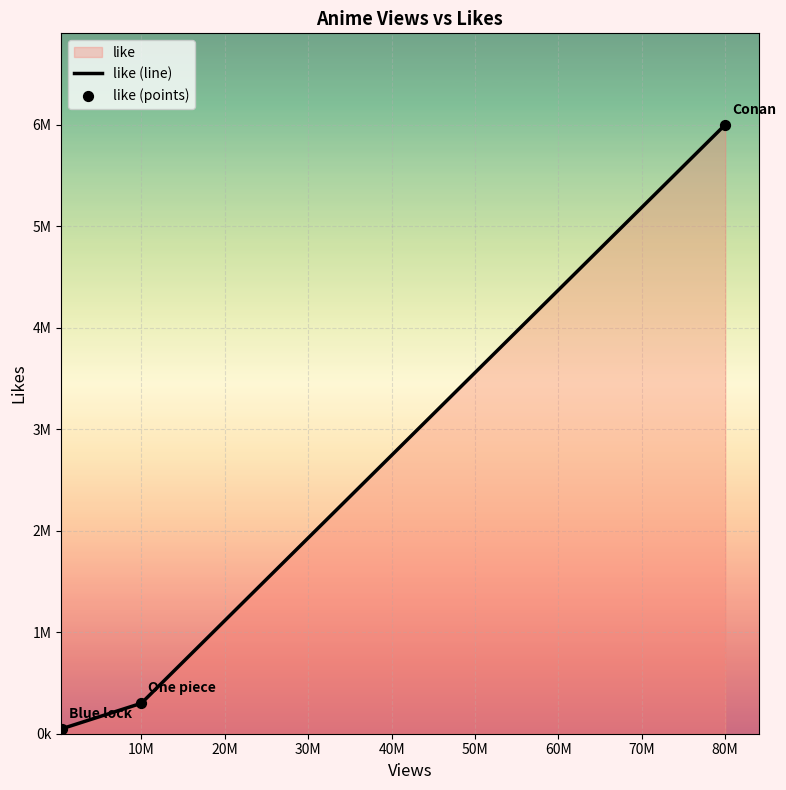

Is the value of like (line) at 0k greater than the value of like (points) at 20M?

No